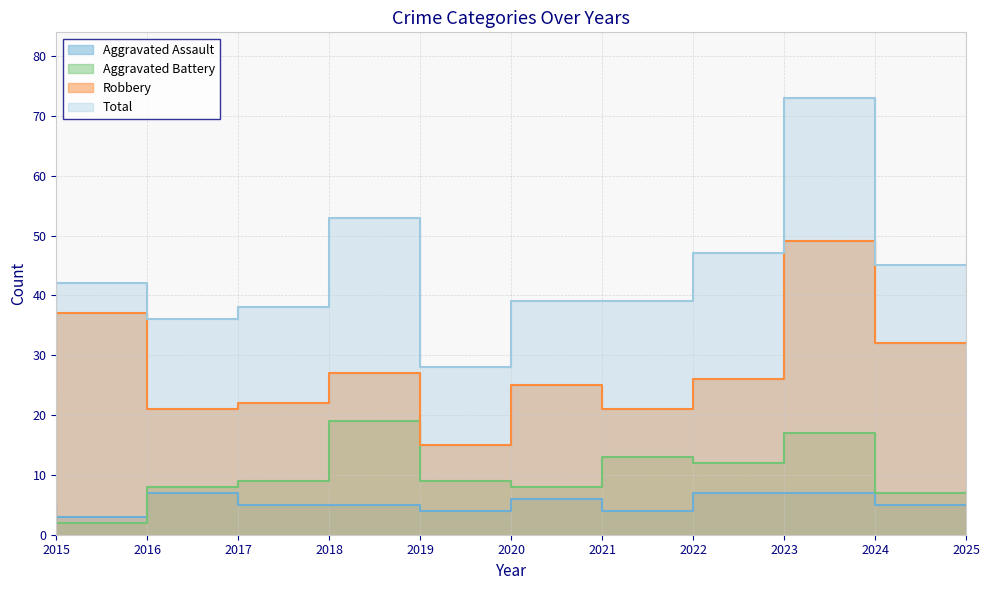

True or false: Aggravated Assault and Robbery cross at least once.

False